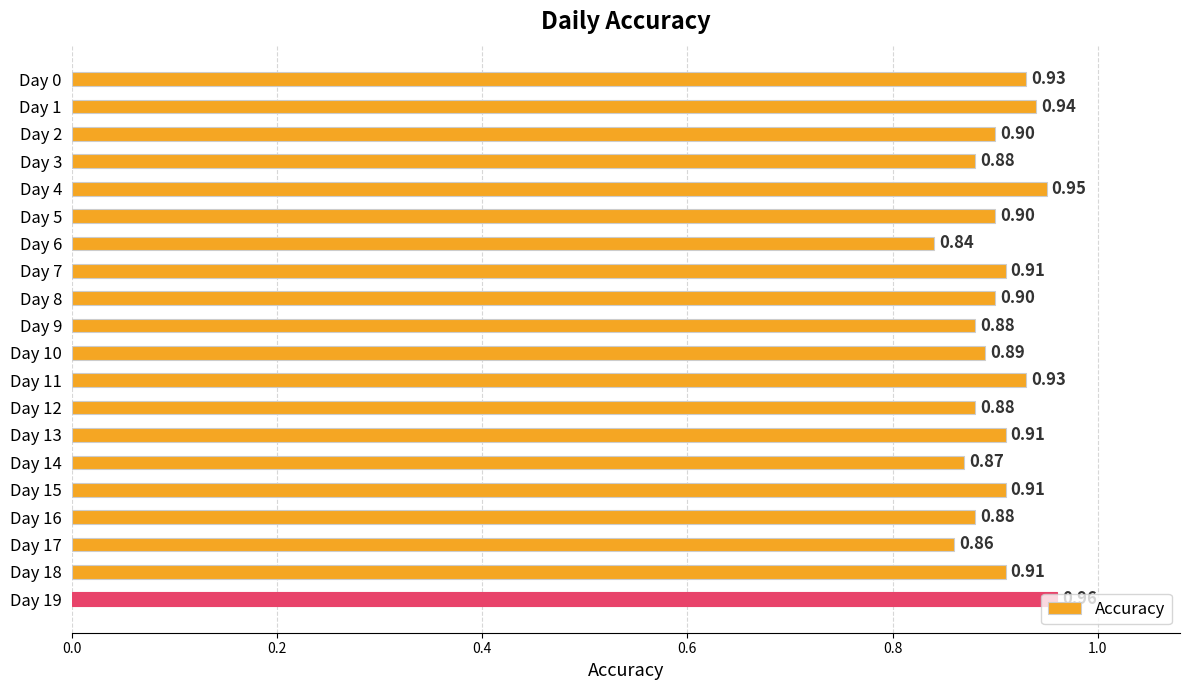

Between Day 11 and Day 9, which is larger?

Day 11